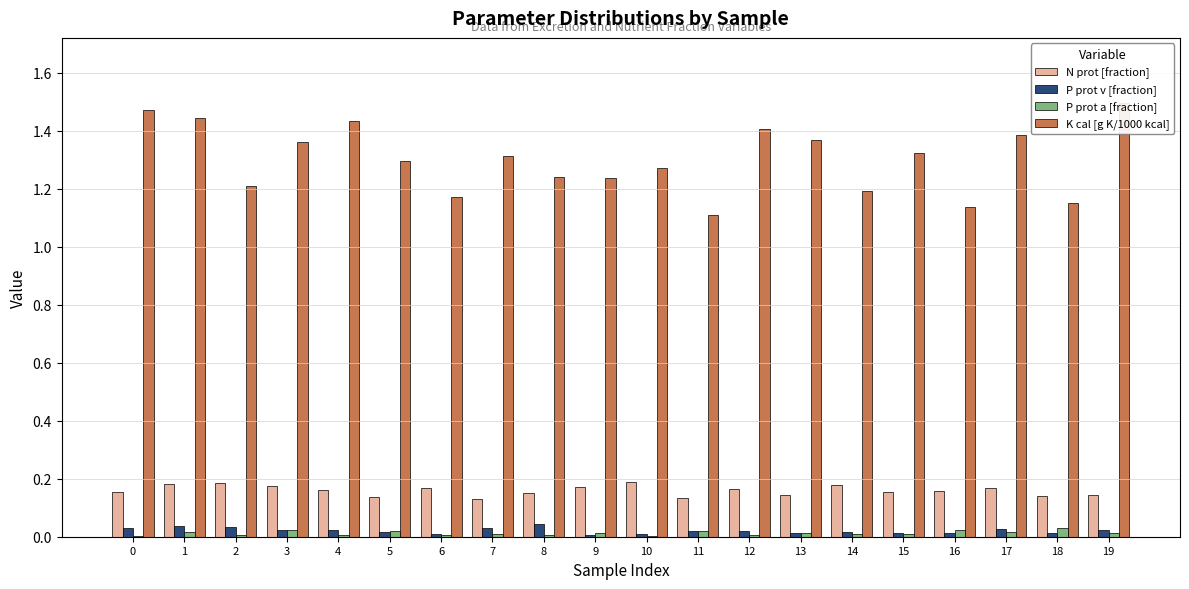

List the series in order of their peak value, highest first.

K cal [g K/1000 kcal], N prot [fraction], P prot v [fraction], P prot a [fraction]